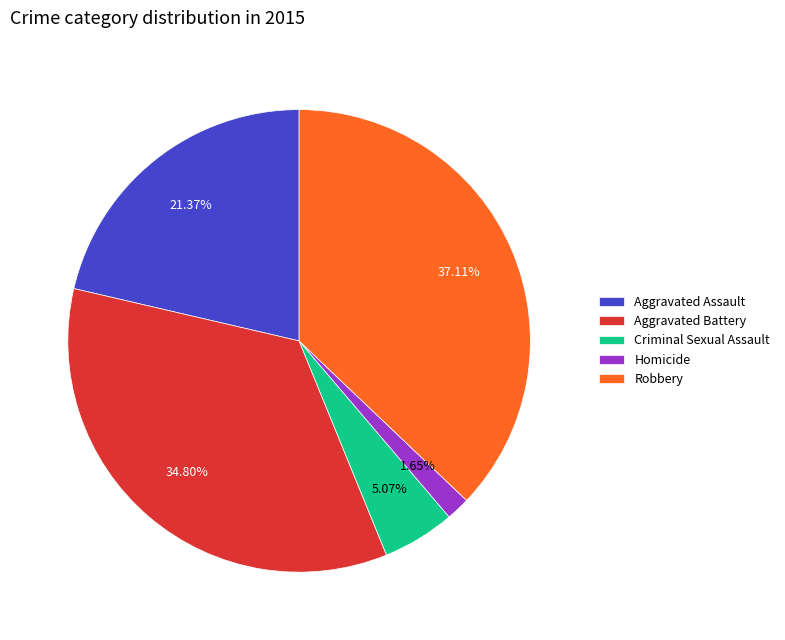

Which slice is the largest?

Robbery